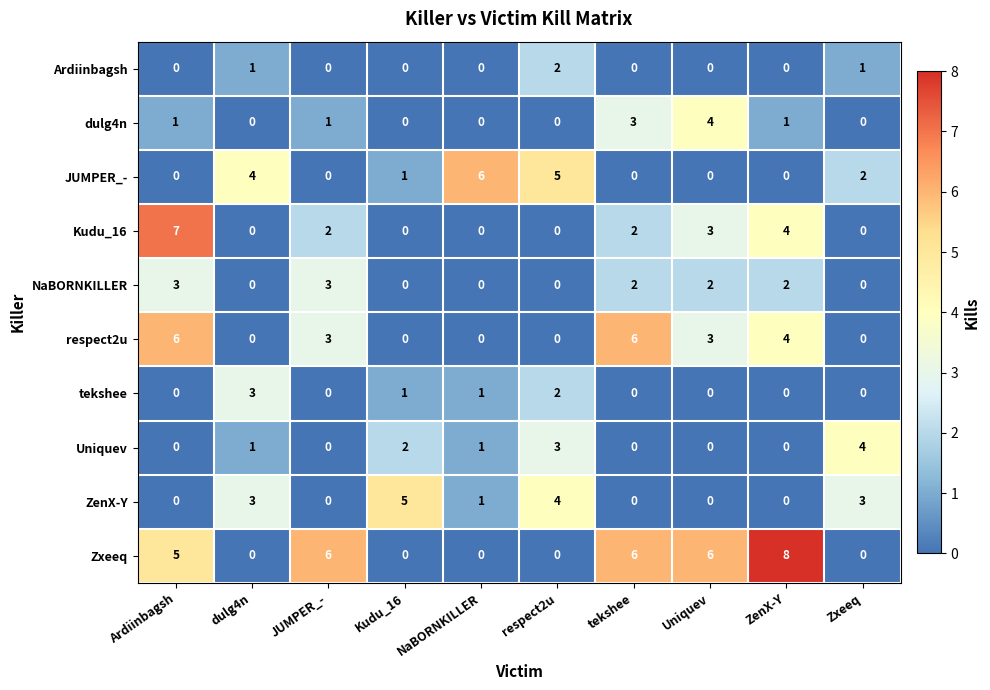

What is the difference between the highest and lowest values at respect2u?

5